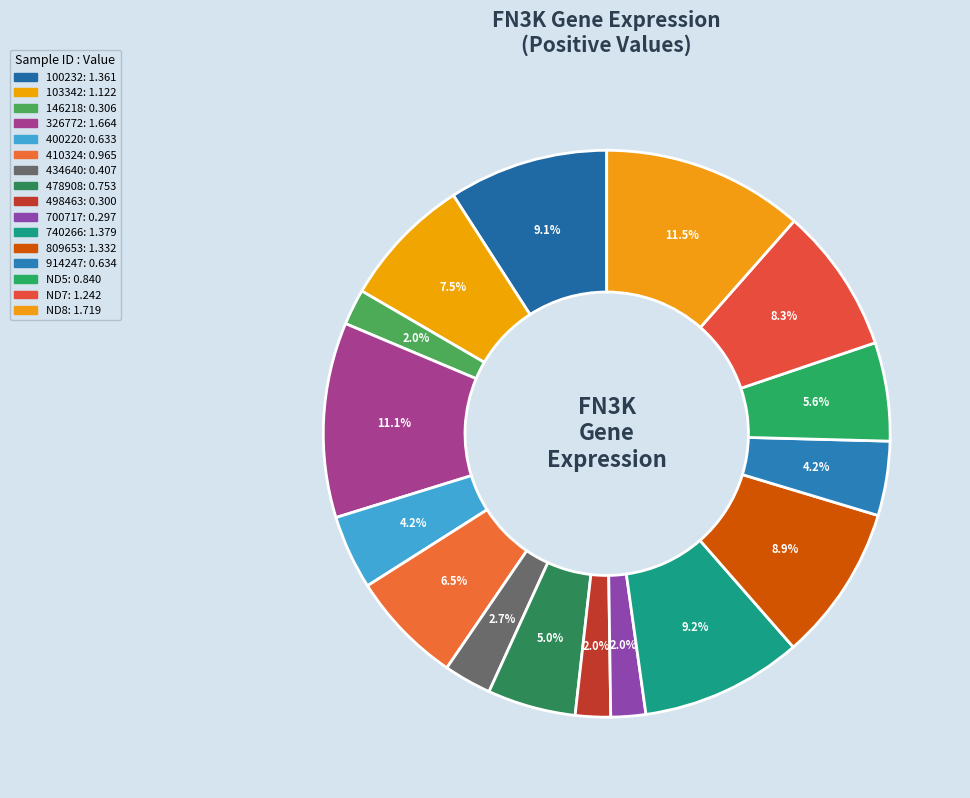

Does 326772 represent more than half of the total?

No